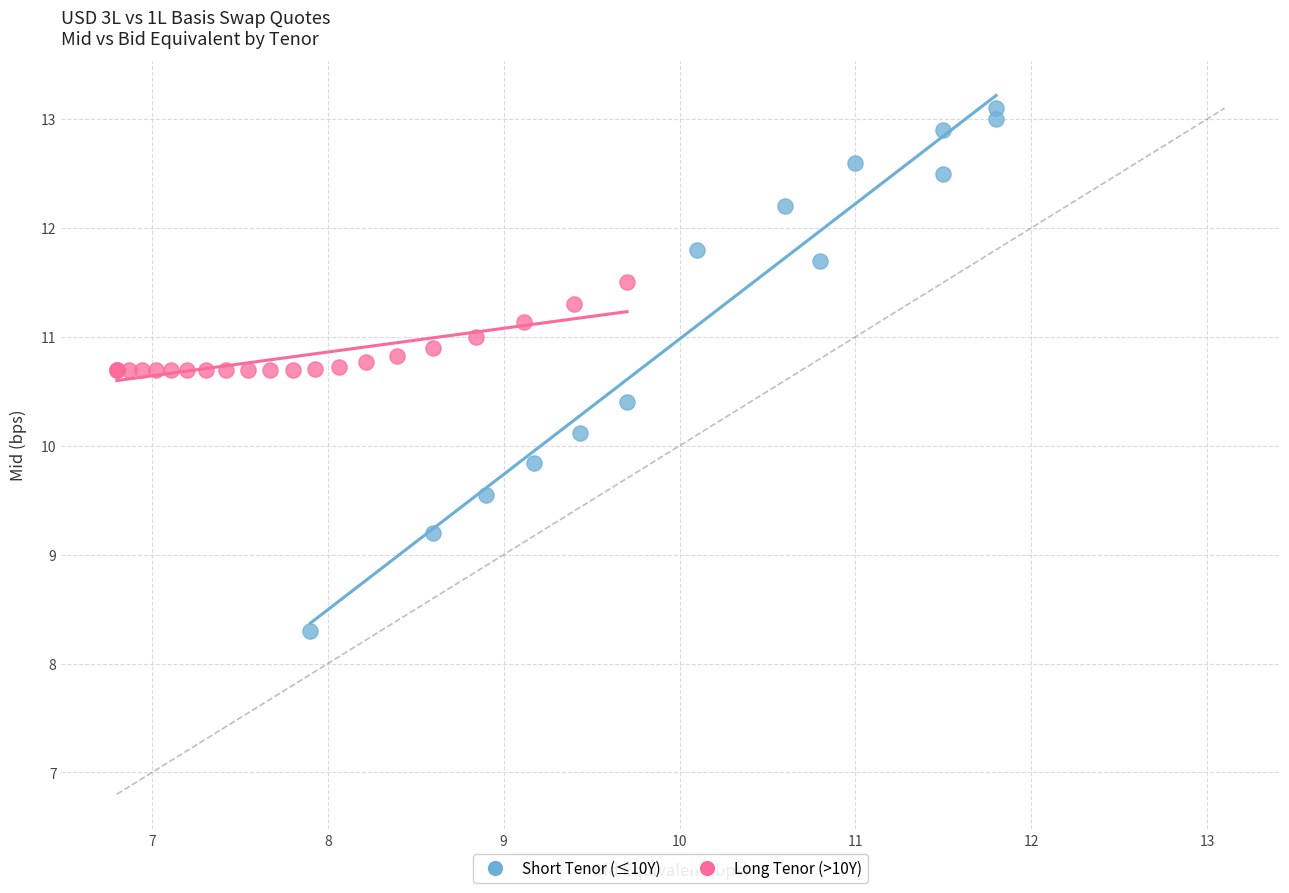

Which series reaches the minimum Y coordinate?

Short Tenor (≤10Y)